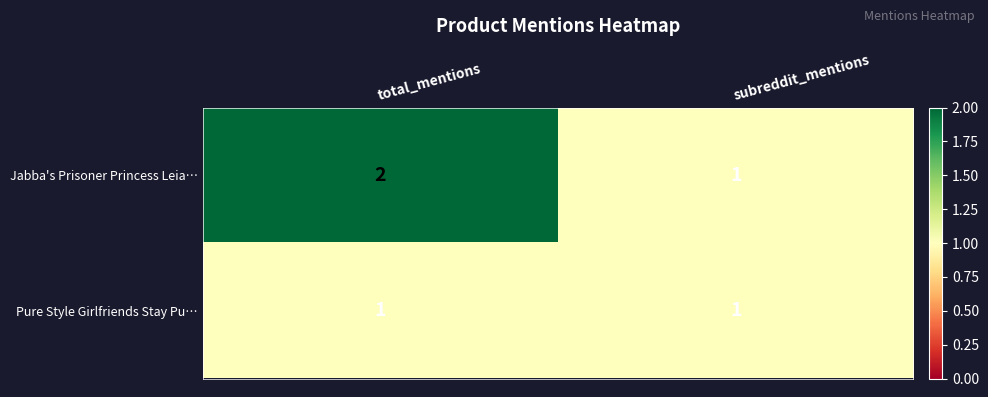

True or false: Jabba's Prisoner Princess Leia… has a value of 3 at total_mentions.

False